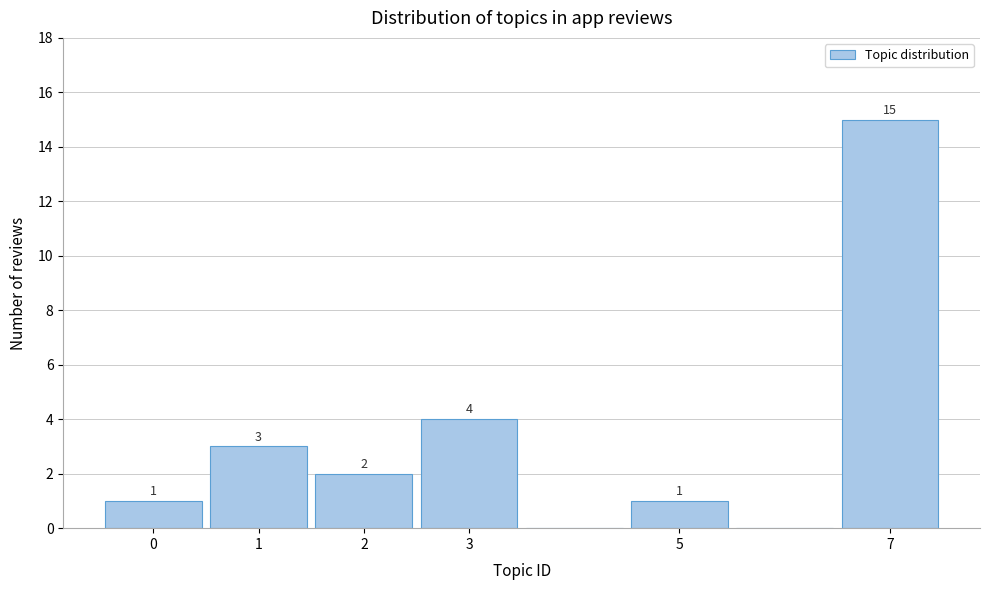

Which range on the x-axis has the tallest bar?

6.5 to 7.5